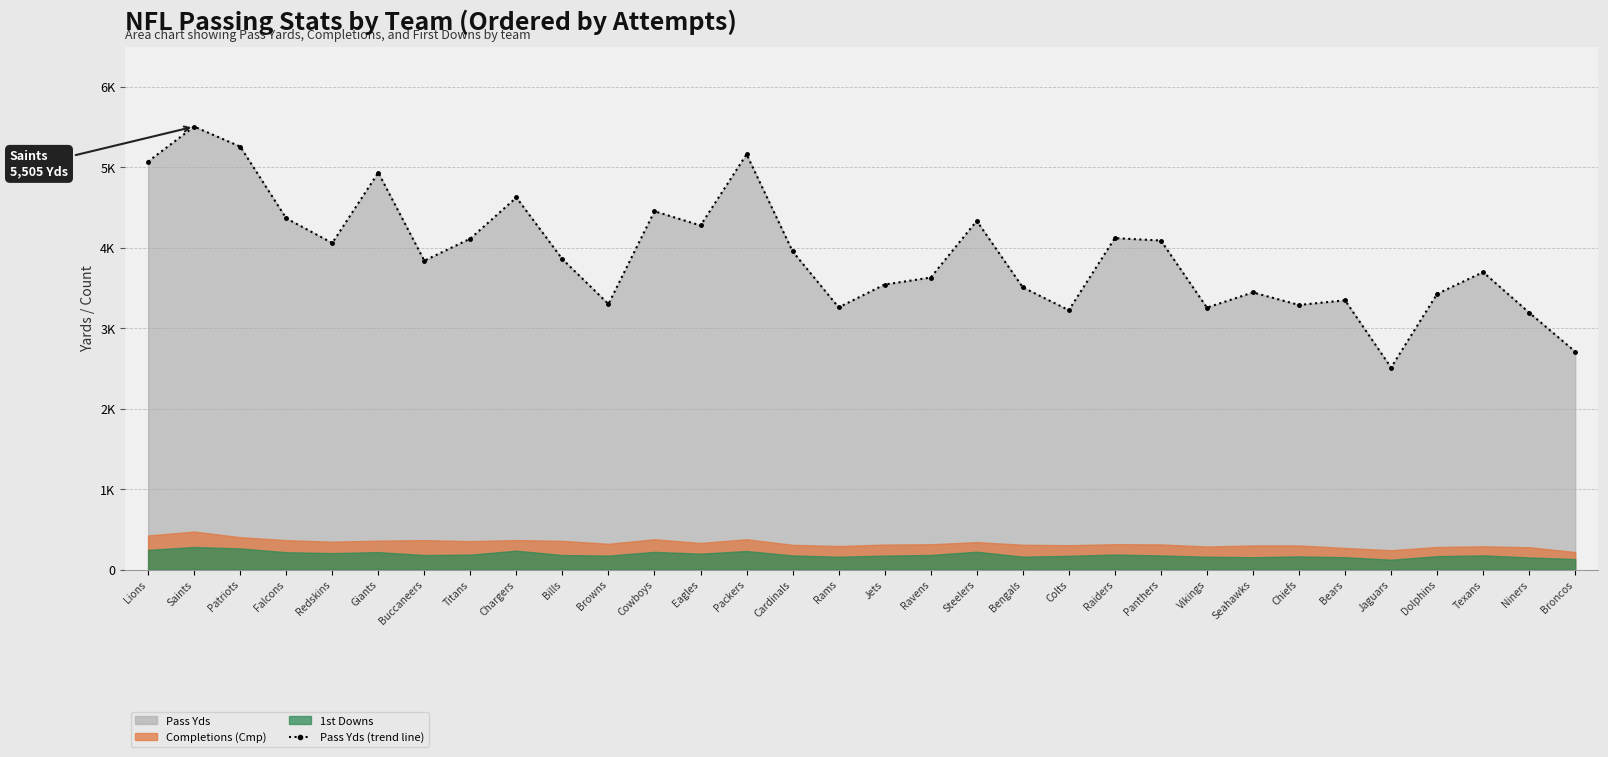

Reading left to right, extract all data points from this chart.

5071	5505	5257	4365	4058	4933	3838	4113	4624	3857	3300	4453	4276	5161	3954	3258	3542	3629	4333	3507	3223	4119	4089	3255	3444	3288	3346	2510	3425	3696	3193	2708